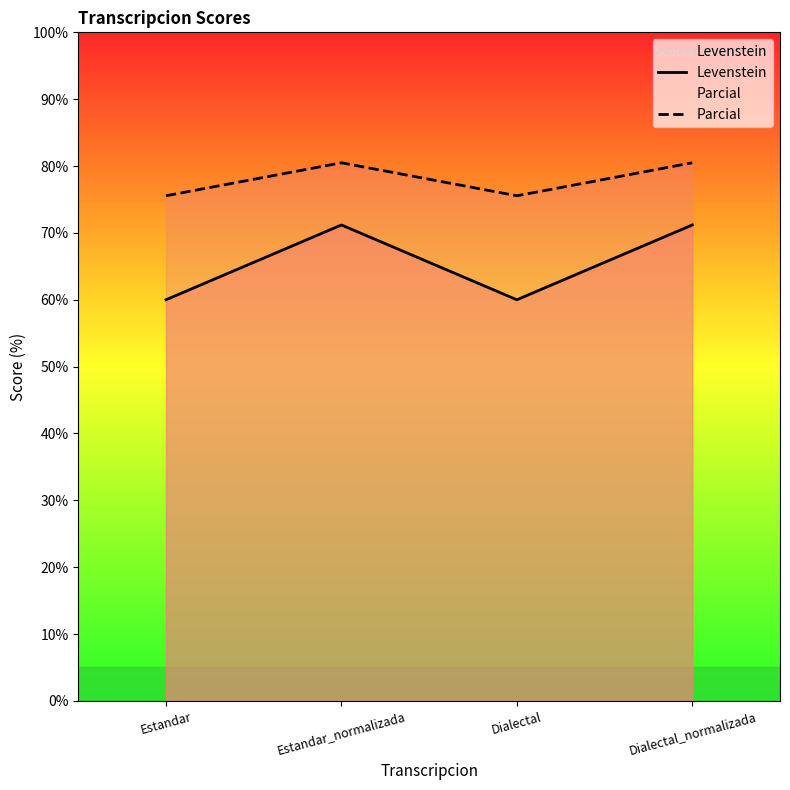

Which series has the largest range (max minus min)?

Levenstein